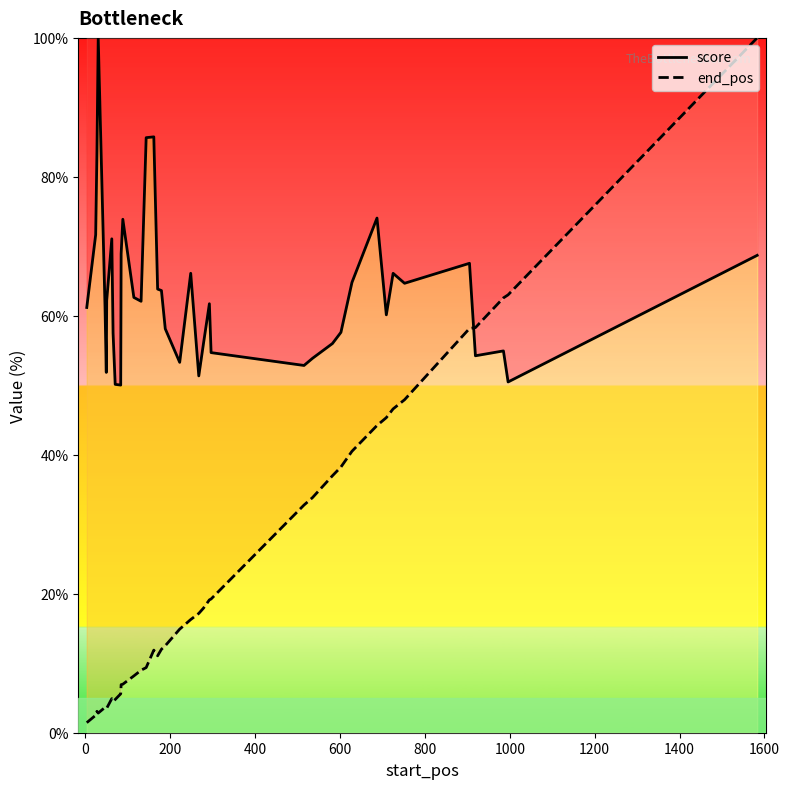

List the series in order of their peak value, highest first.

score, end_pos